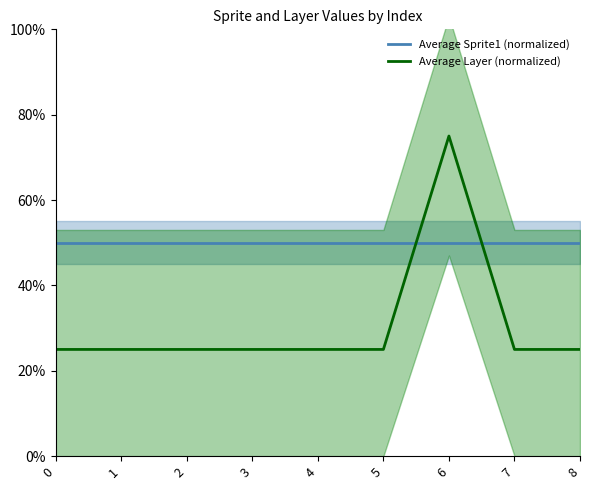

Reading left to right, what are all the values shown in this chart?

Average Sprite1 (normalized): 50	50	50	50	50	50	50	50	50
Average Layer (normalized): 25	25	25	25	25	25	75	25	25